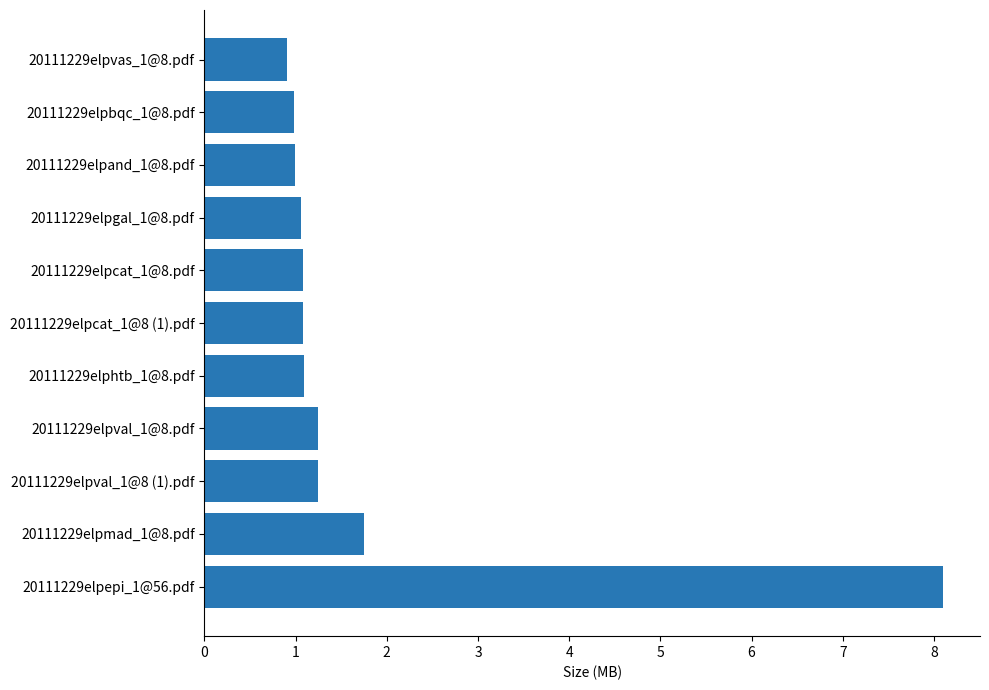

What is the minimum value shown in the chart?

0.9